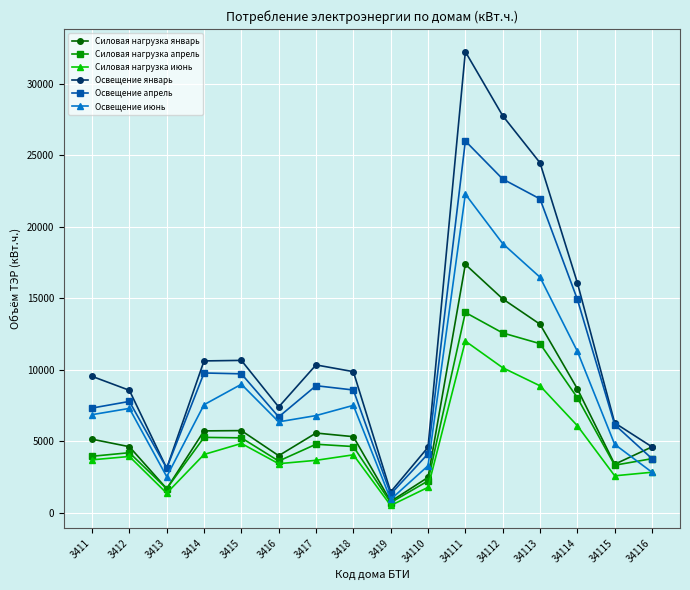

Which label corresponds to the smallest value in the chart?

3419